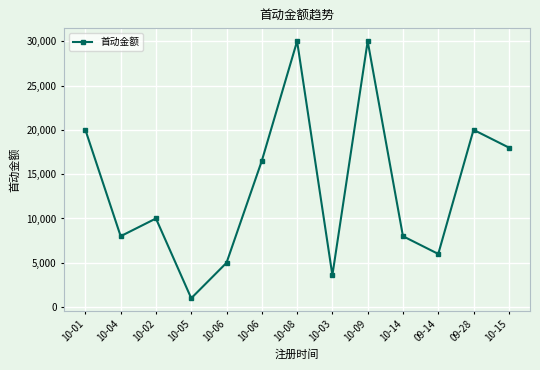

How many values are below 10000?

6